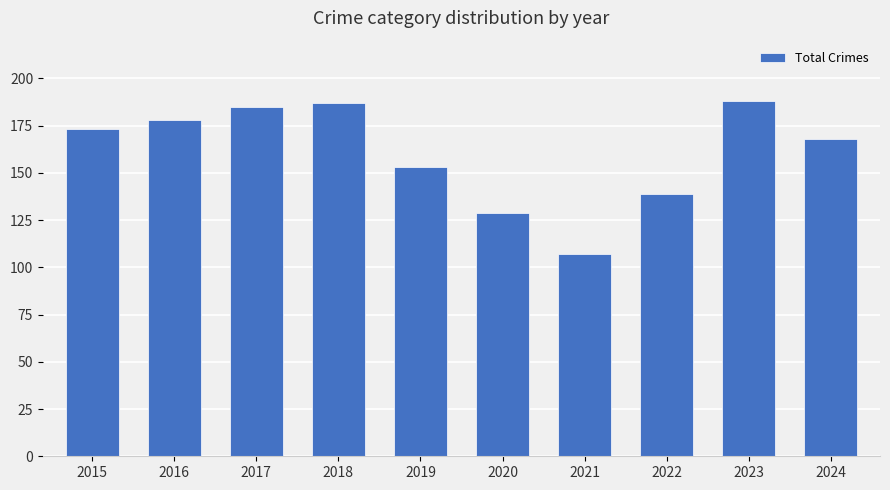

Count the number of data series in this chart.

1